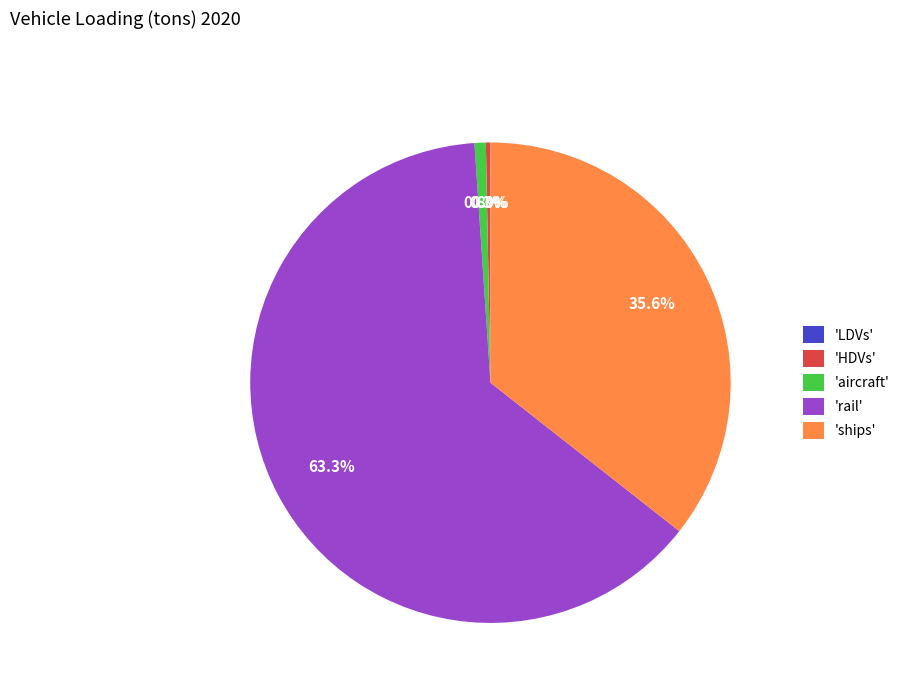

What portion of the pie excludes 'ships'?

64.4%